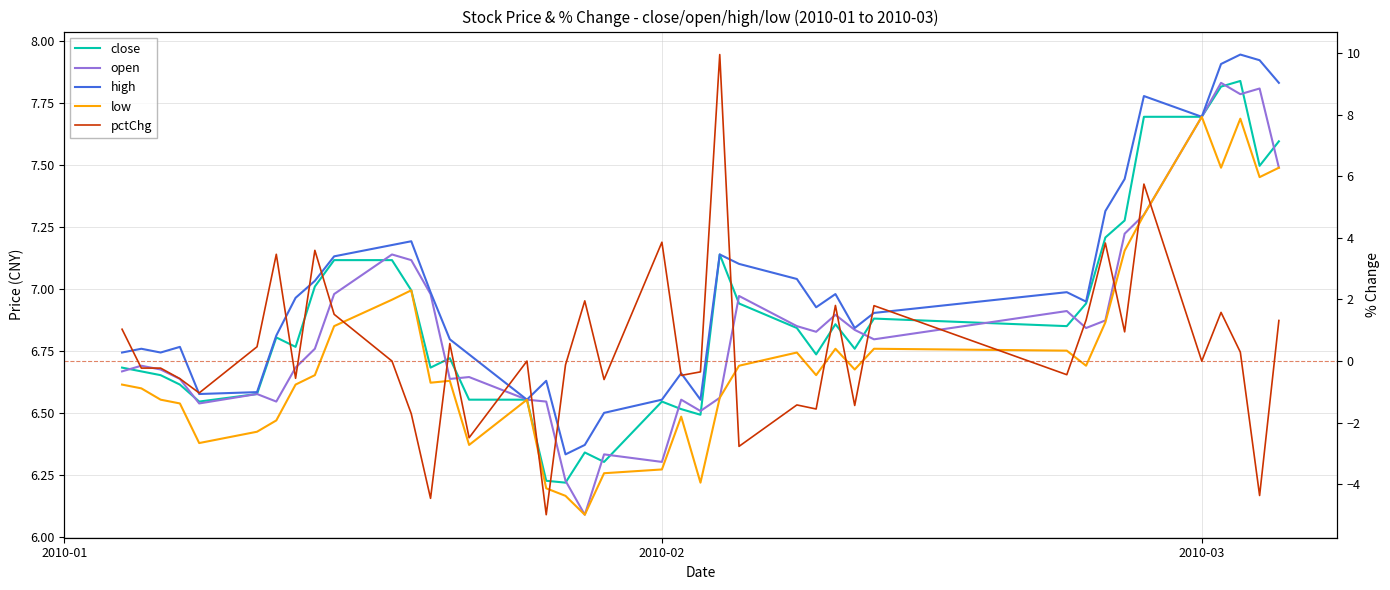

Does the chart display data point markers on the line(s)?

No